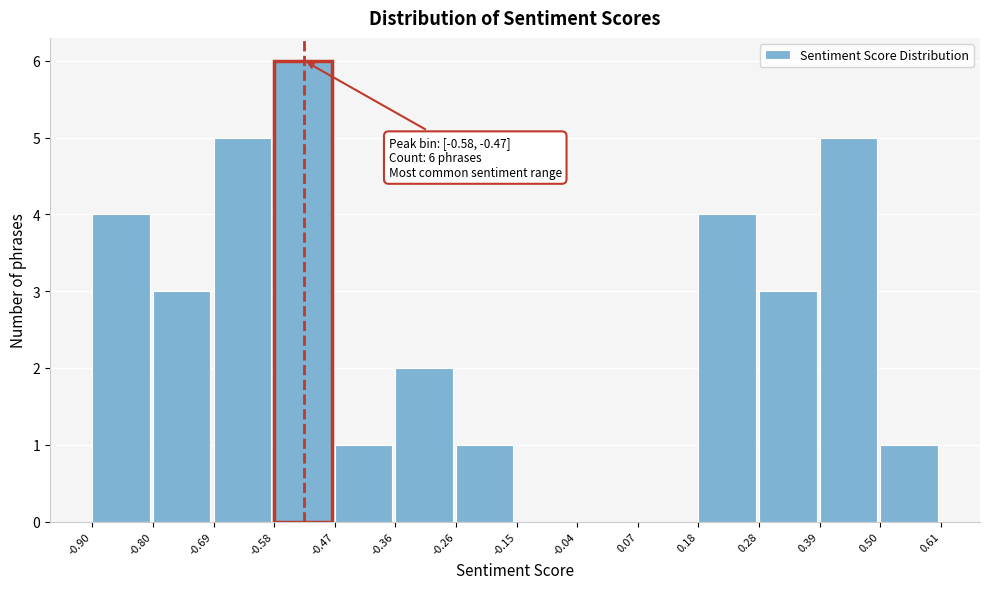

Over which range of the x-axis is the bar tallest?

-0.58 to -0.47